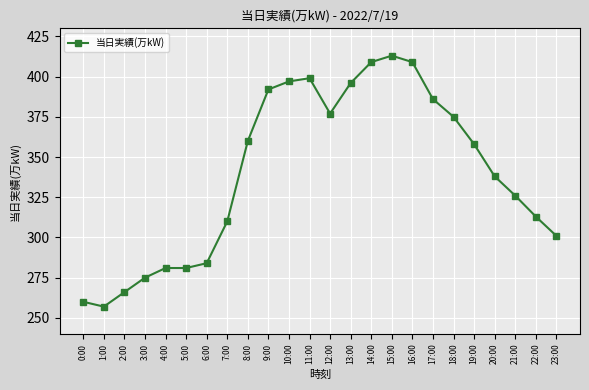

What is the label of the 23rd point from the right?

1:00